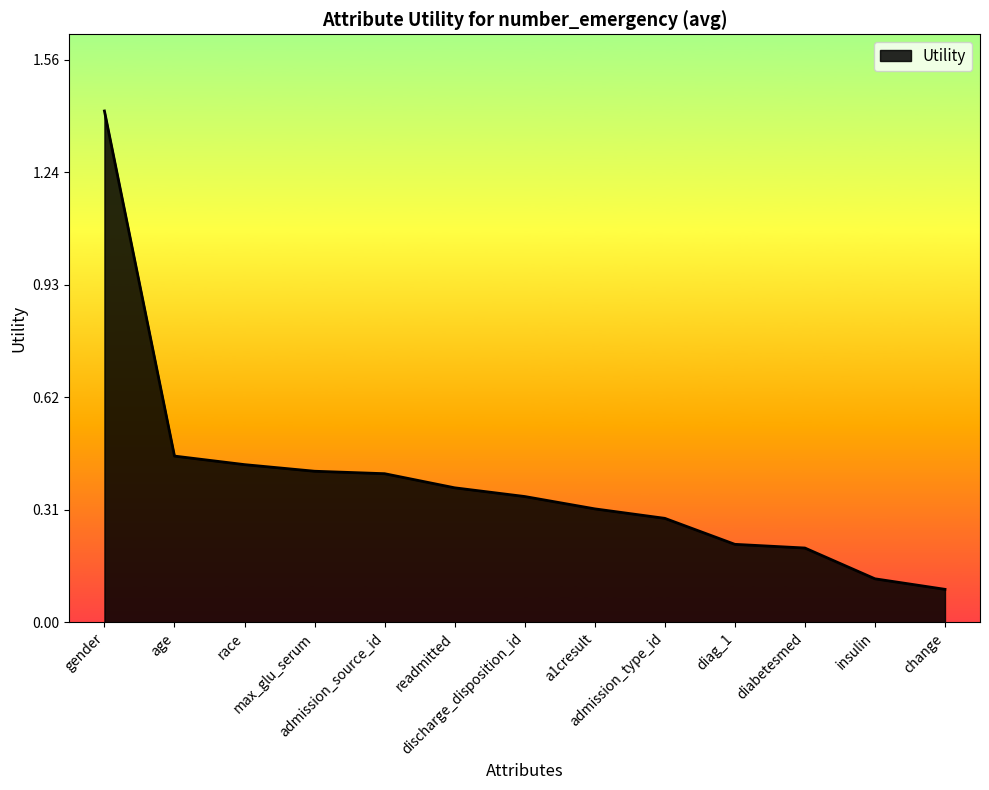

What is the difference between the maximum and minimum values?

1.3